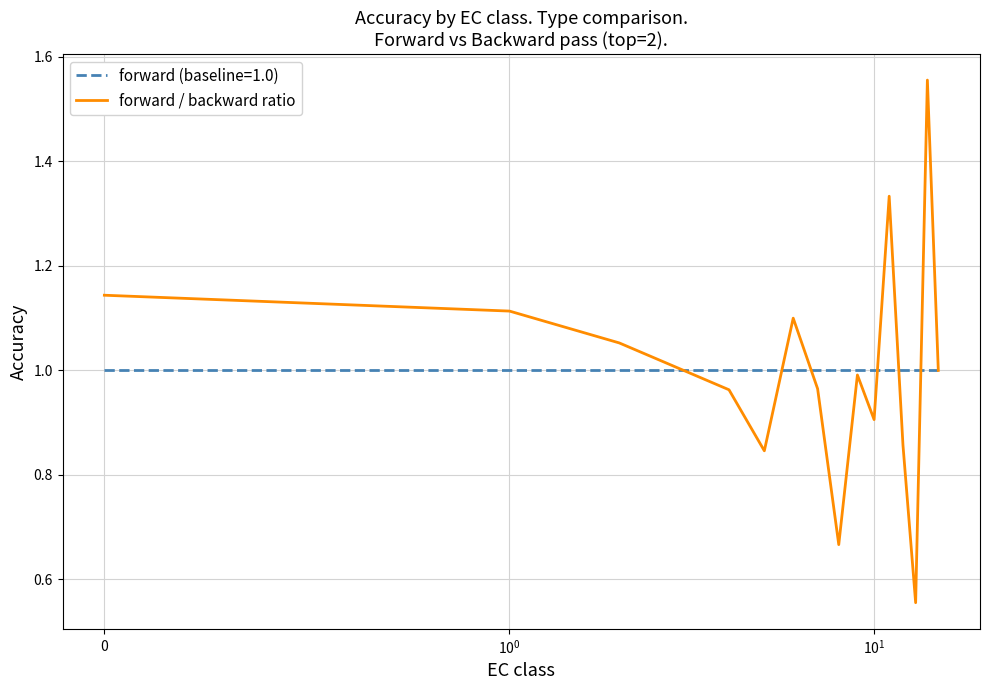

List the series in order of their peak value, lowest first.

forward (baseline=1.0), forward / backward ratio